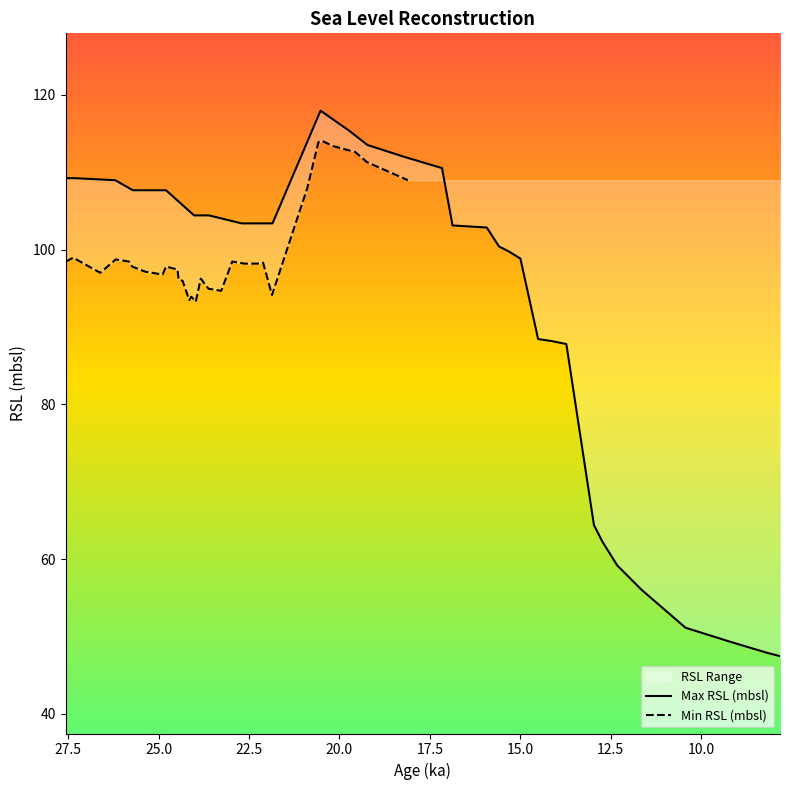

What are all the series names shown in the legend?

Max RSL (mbsl), Min RSL (mbsl)